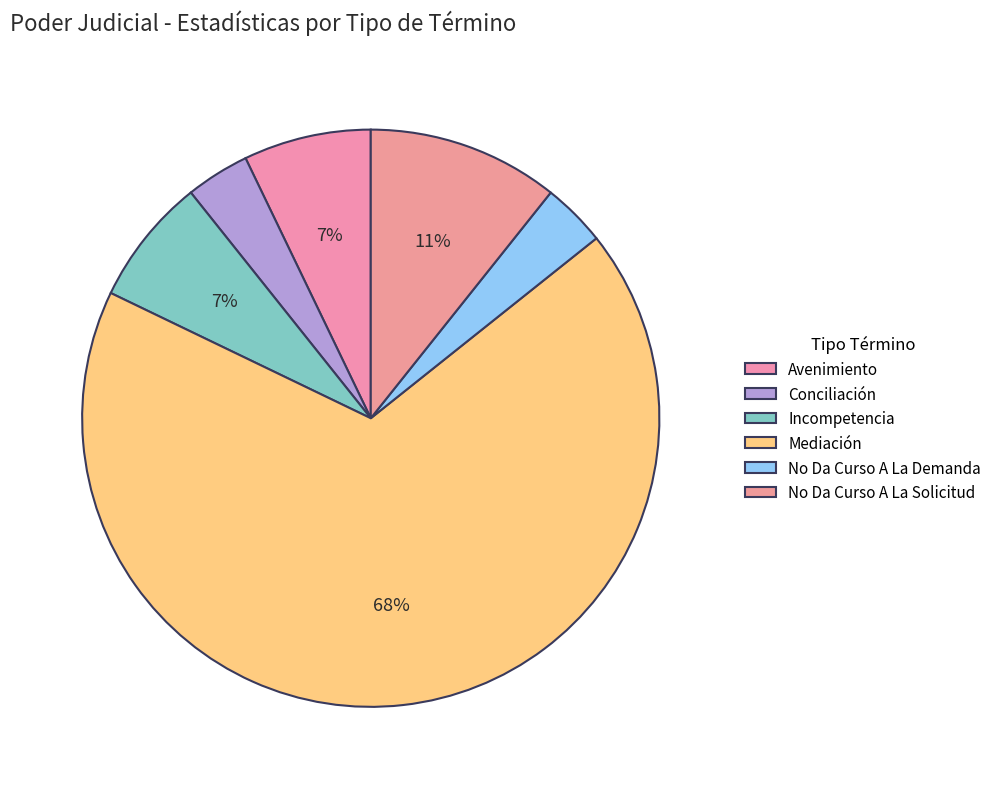

Which category has the biggest portion of the pie?

Mediación